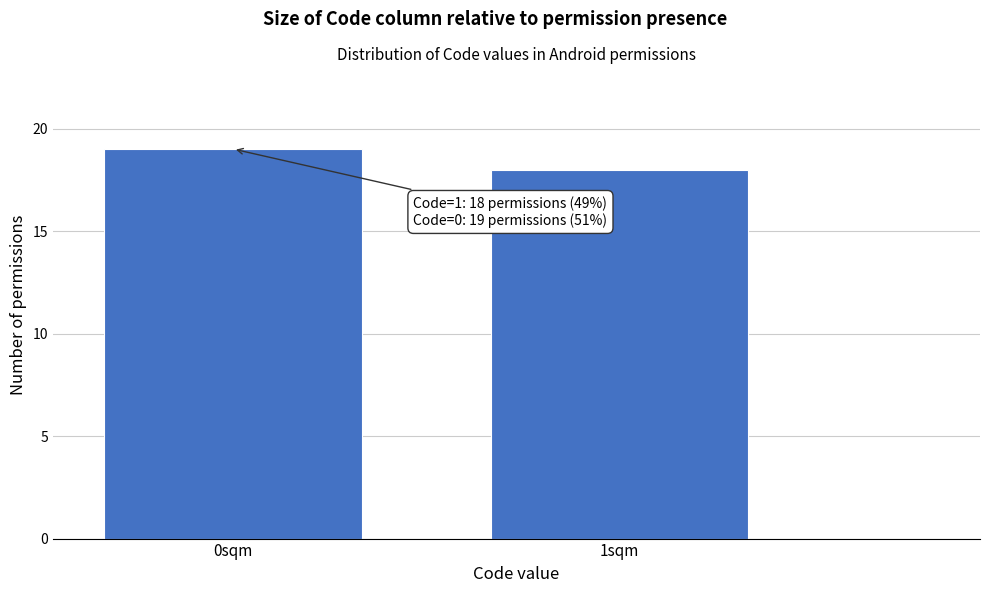

Reading left to right, what are all the values shown in this chart?

0sqm=19	1sqm=18